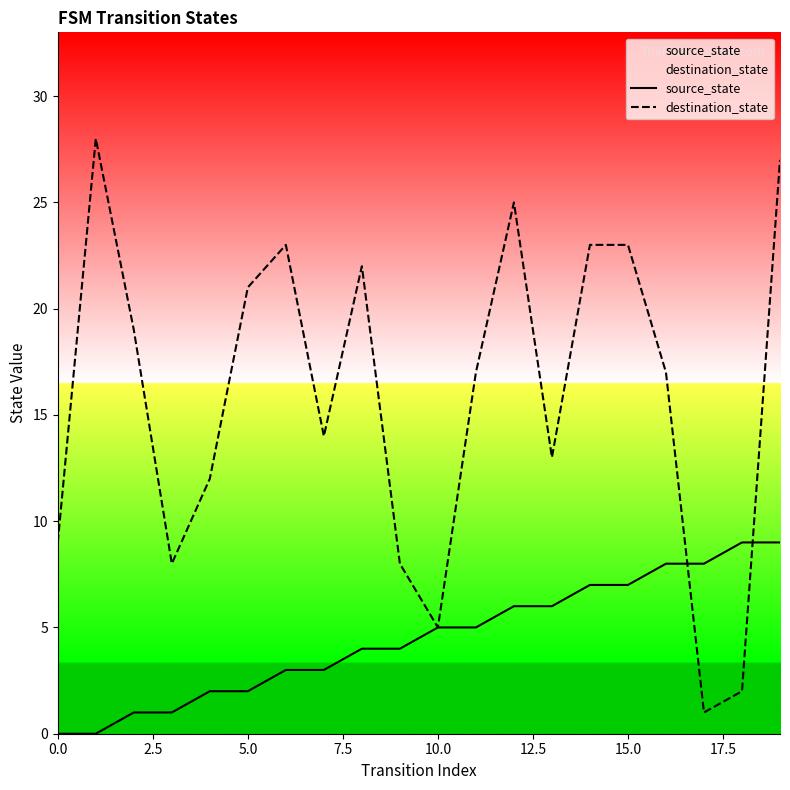

Where does the source_state series first go above 5?

12